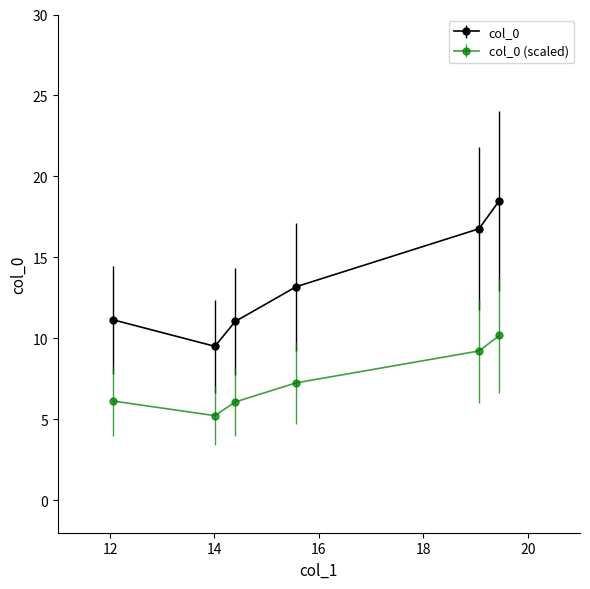

True or false: col_0 has more than 1 points higher than both neighbors.

False